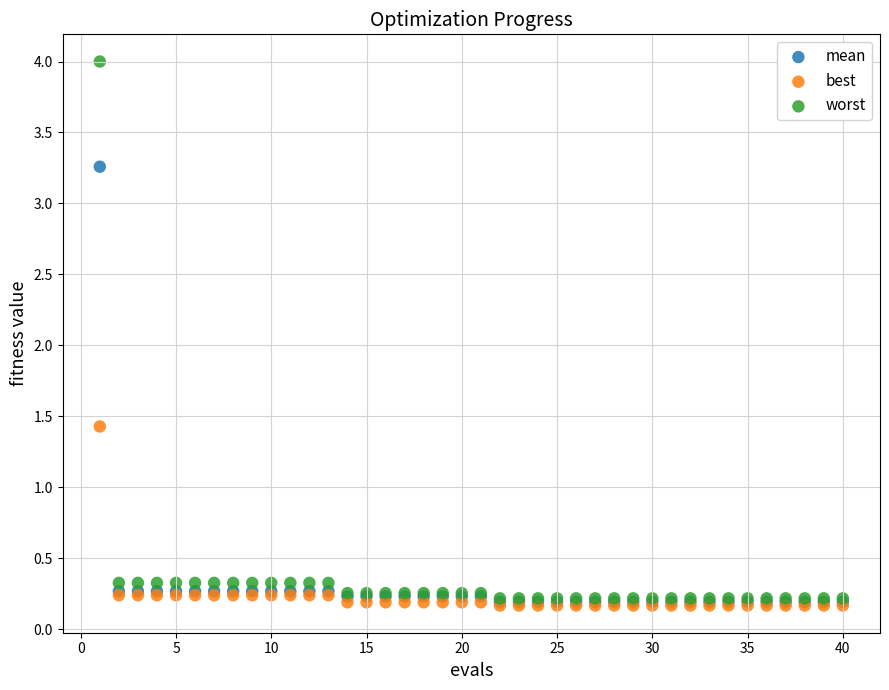

Across all series, what Y value is closest to 2?

1.4